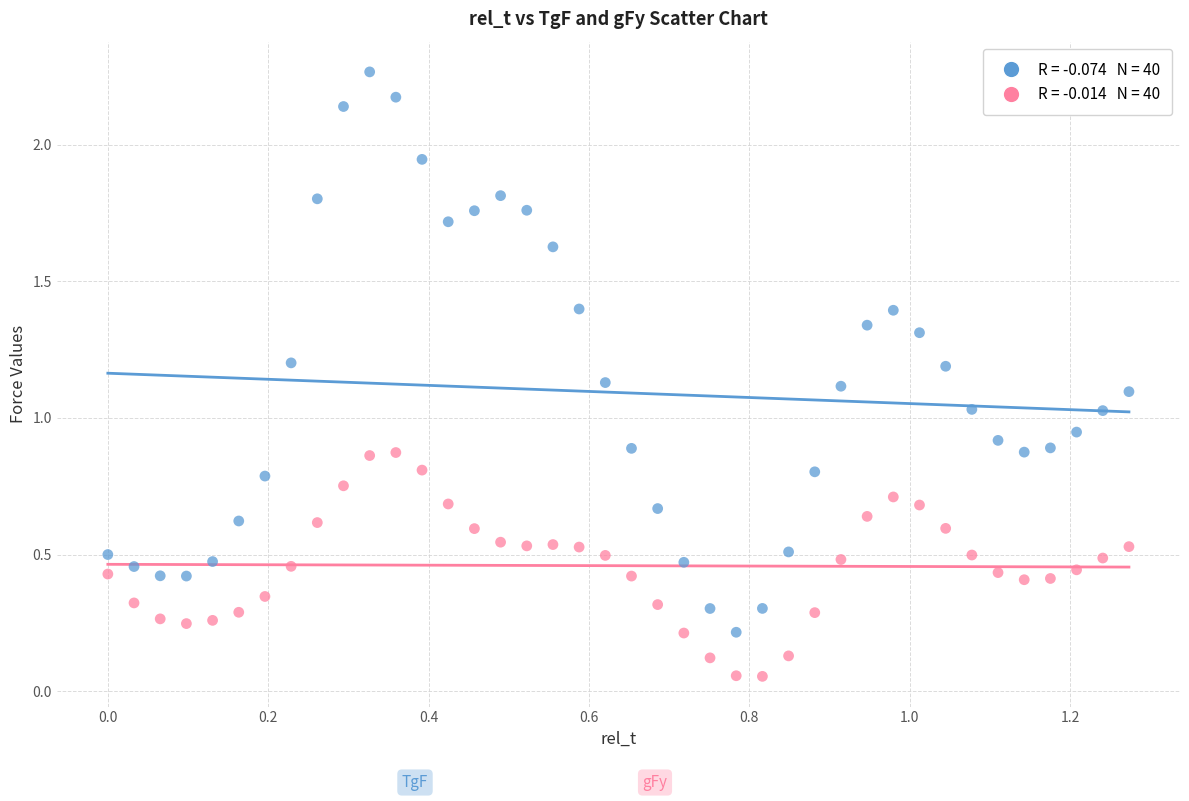

How many data points are displayed?

80